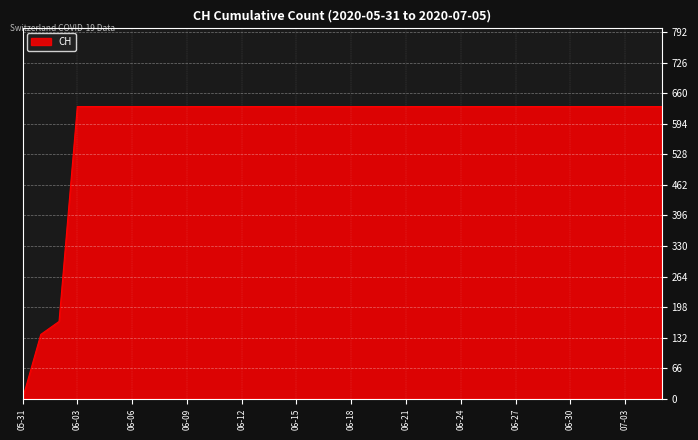

Does the chart have visible grid lines?

Yes